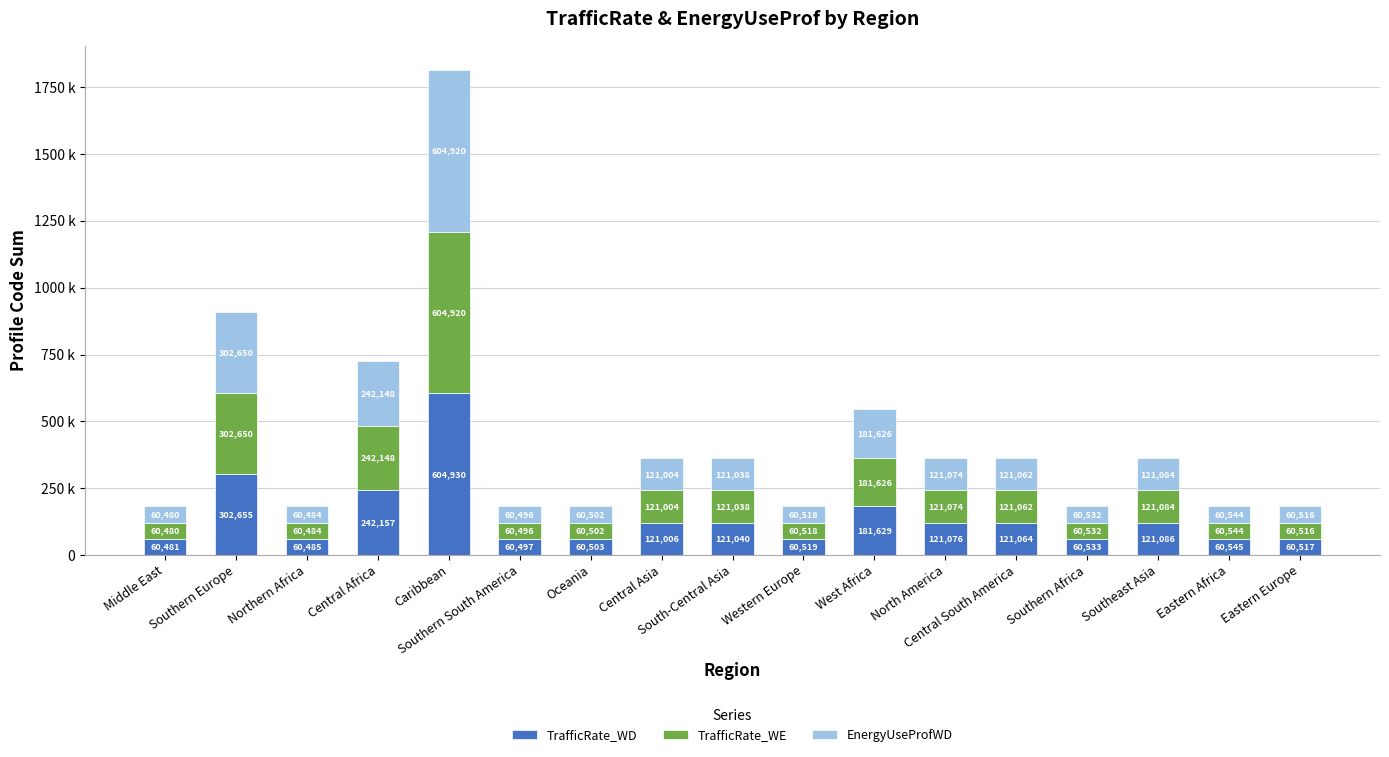

At which label does TrafficRate_WE first exceed 121004?

Southern Europe